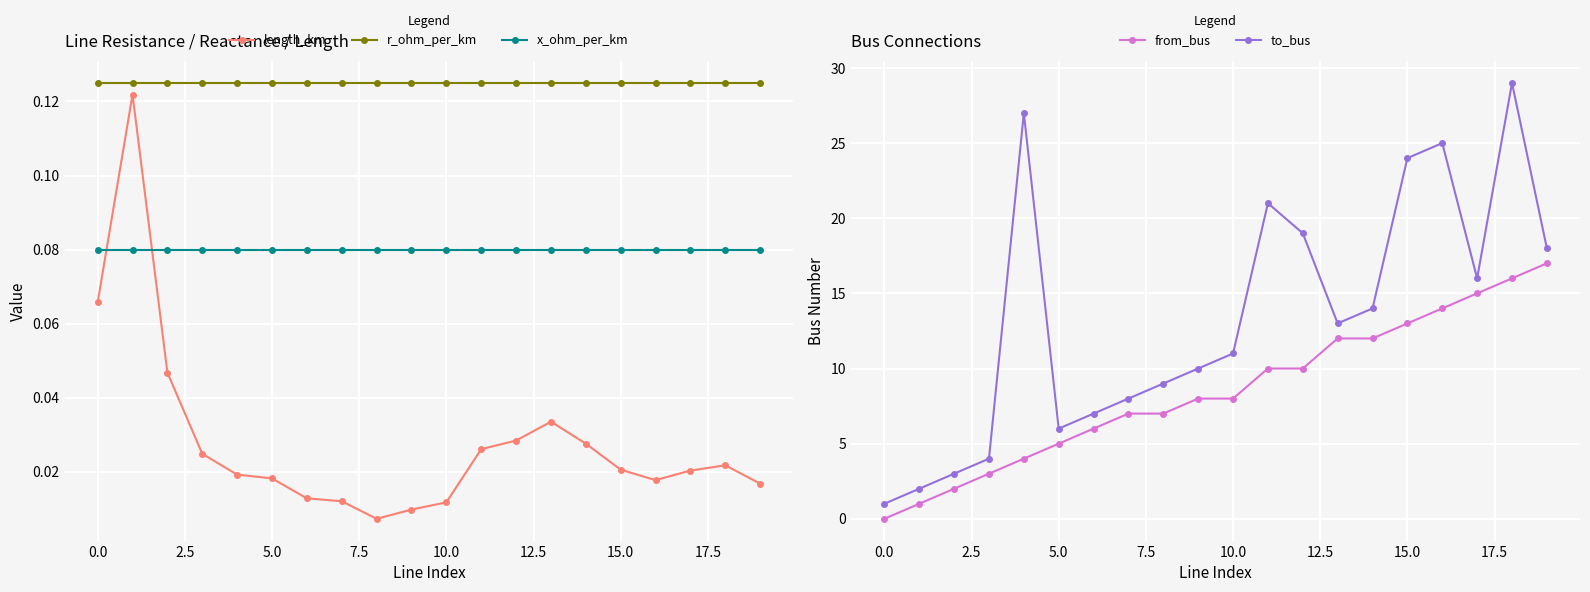

Between 20.0 and 17, which series saw the biggest shift?

from_bus